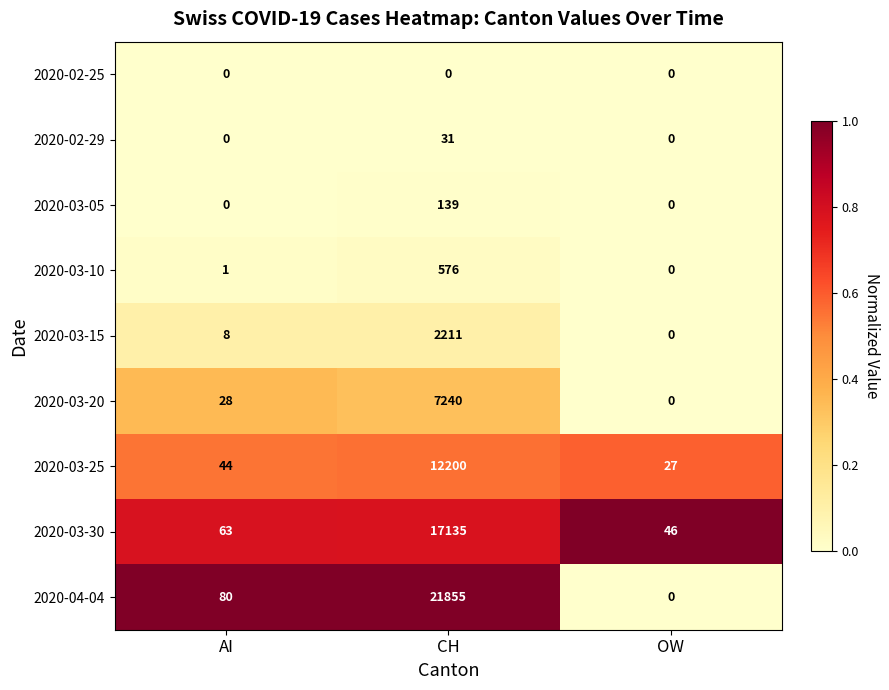

At which category is the sum across all series the highest?

CH